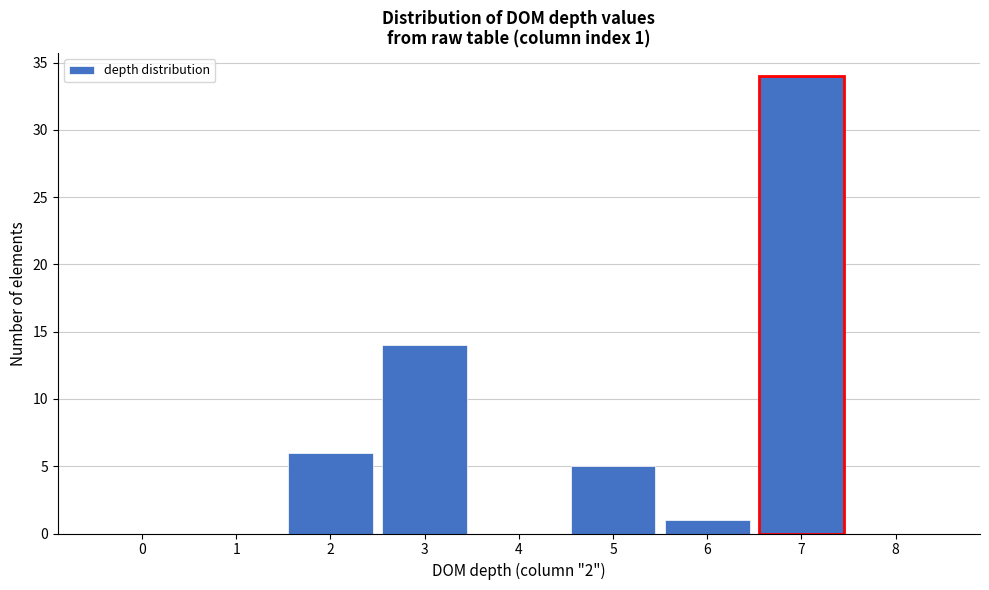

Reading left to right, extract all data points from this chart.

0=0	1=0	2=6	3=14	4=0	5=5	6=1	7=34	8=0